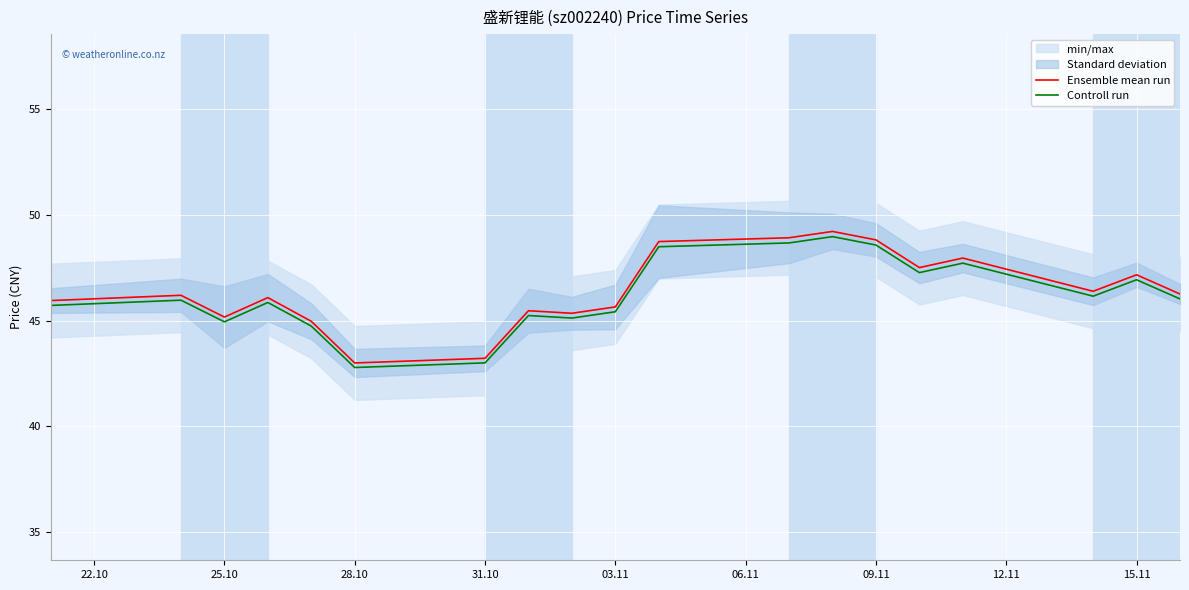

Which series has the largest range (max minus min)?

Ensemble mean run